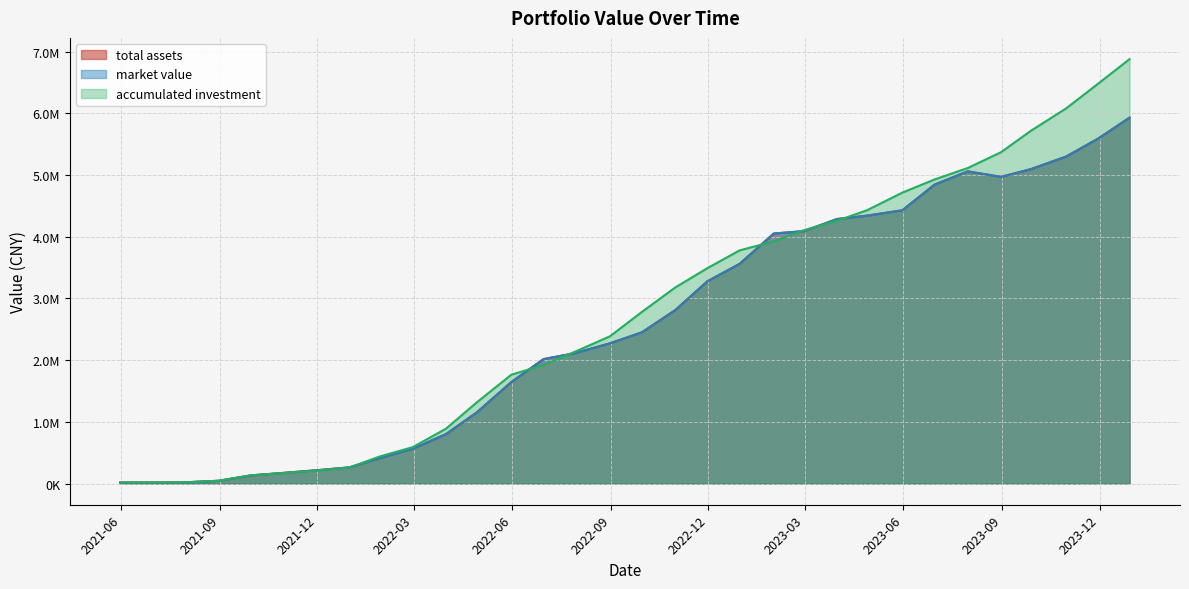

Where do accumulated investment and total assets first cross each other?

2021-12 and 2022-03